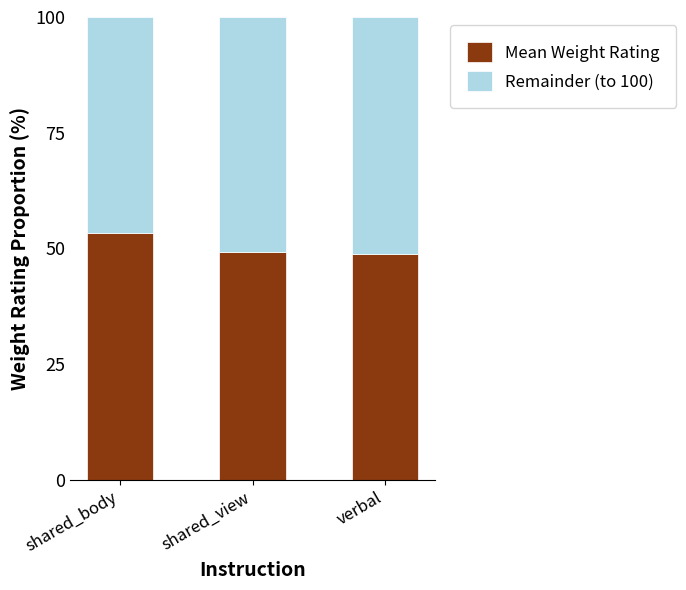

What is the total value across all series at shared_body?

100.0